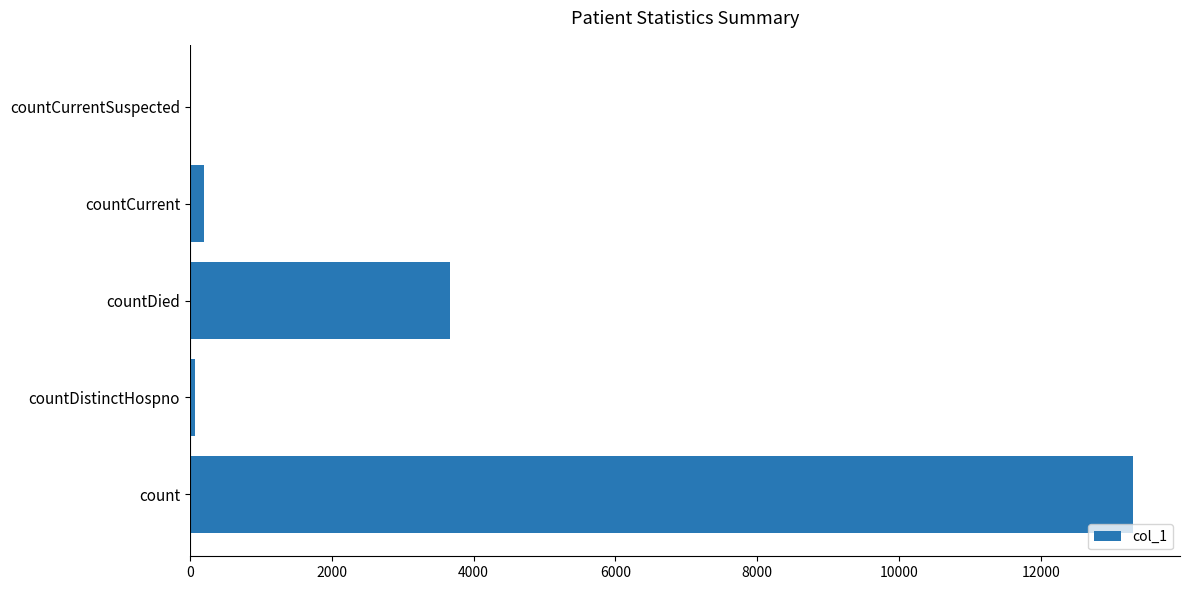

What is the greatest value displayed?

13297